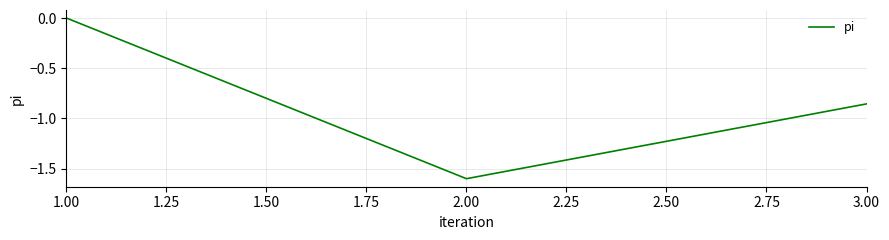

True or false: the data shows -1.6 at 2.00.

True